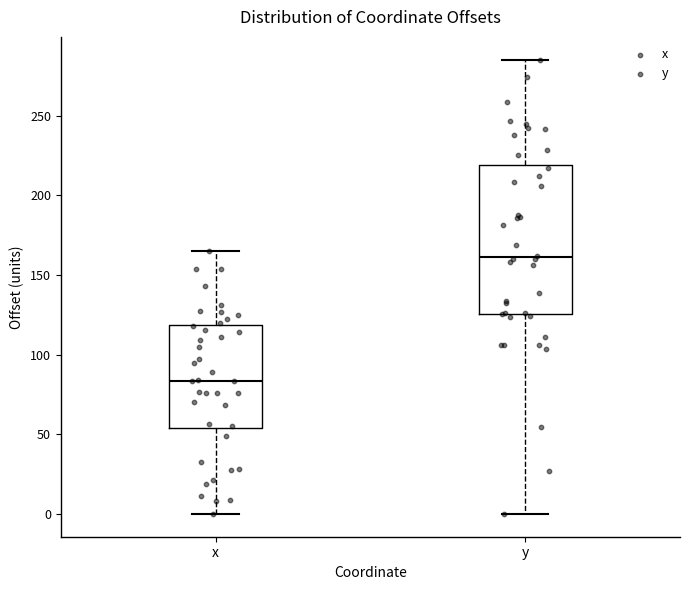

Where is the lower edge of the box for y on the y-axis? The values are not printed on the chart, so give them approximately, as read against the axis.

125